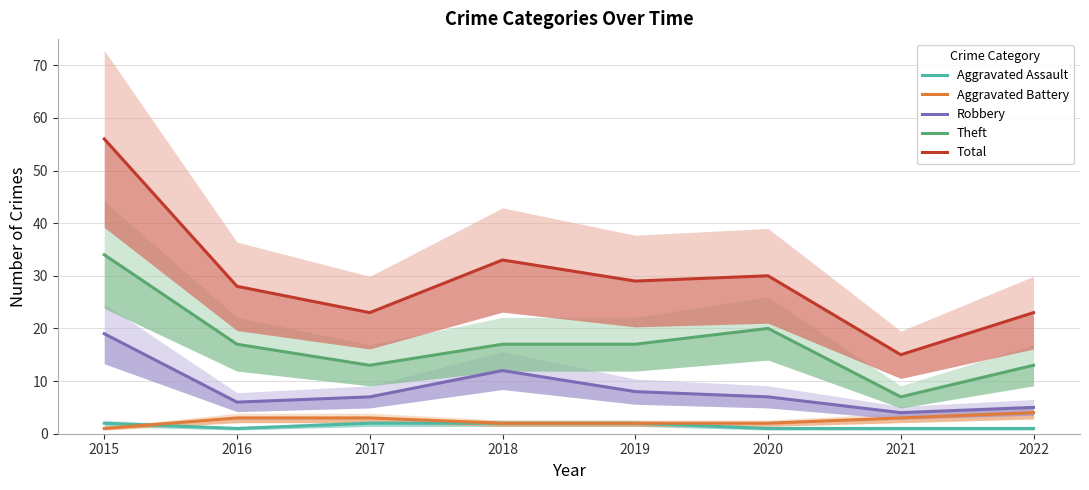

At 2022, list the series in order from smallest to largest.

Aggravated Assault, Aggravated Battery, Robbery, Theft, Total